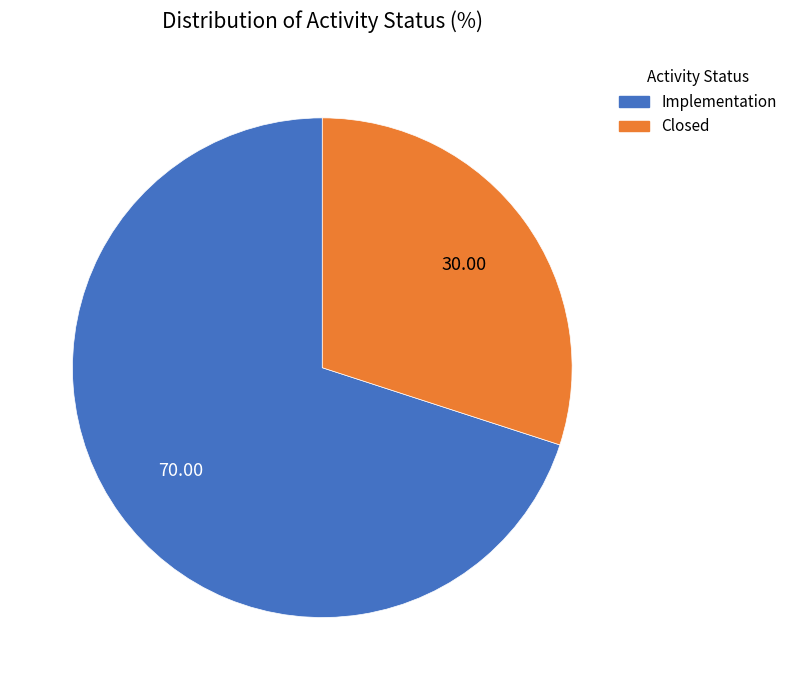

Is the sum of Implementation and Closed greater than half?

Yes